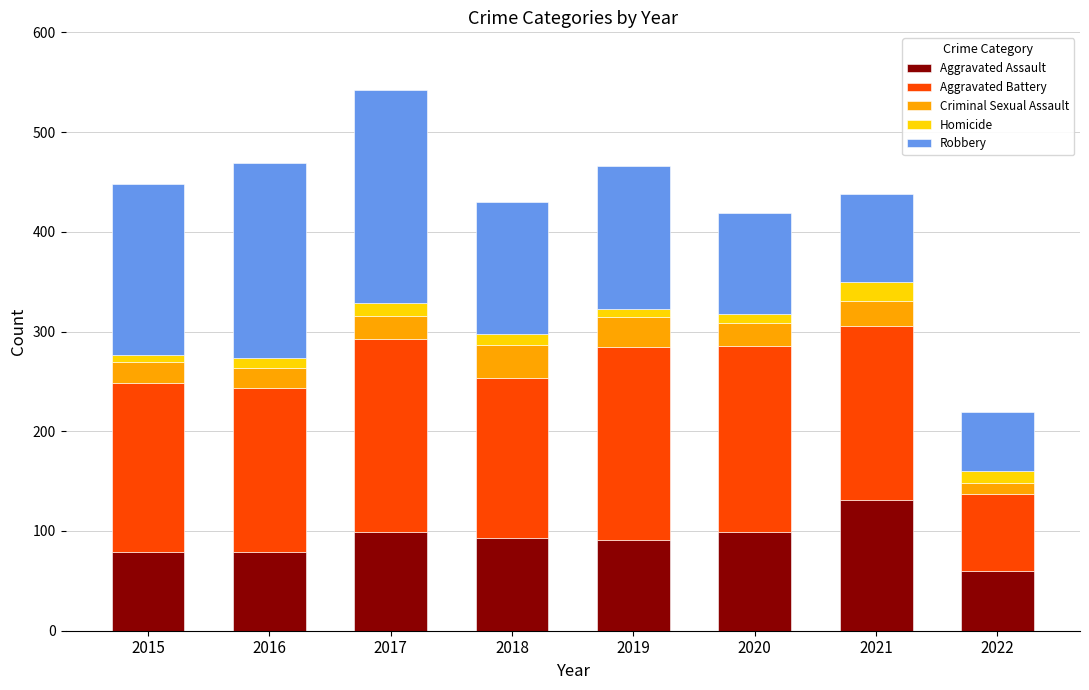

What is the maximum value for Aggravated Assault?

131